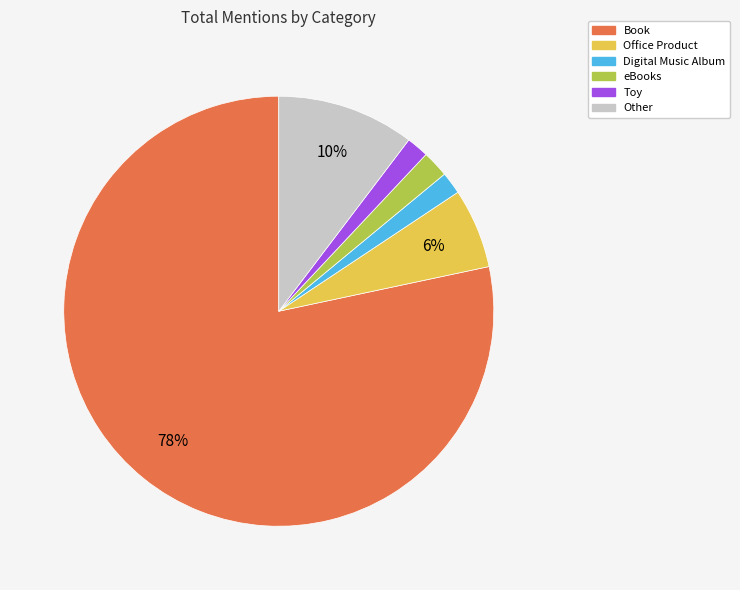

The eBooks slice represents 2% of the pie. True or false?

True